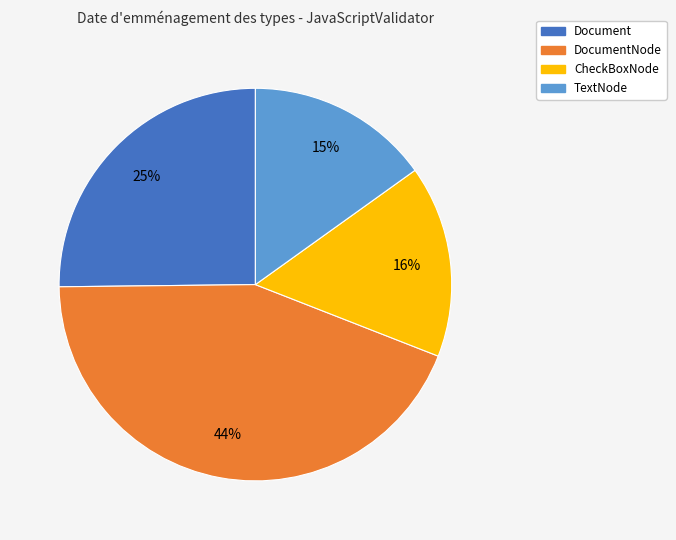

To the nearest percent, what is the difference between the largest and smallest slice percentages?

29%